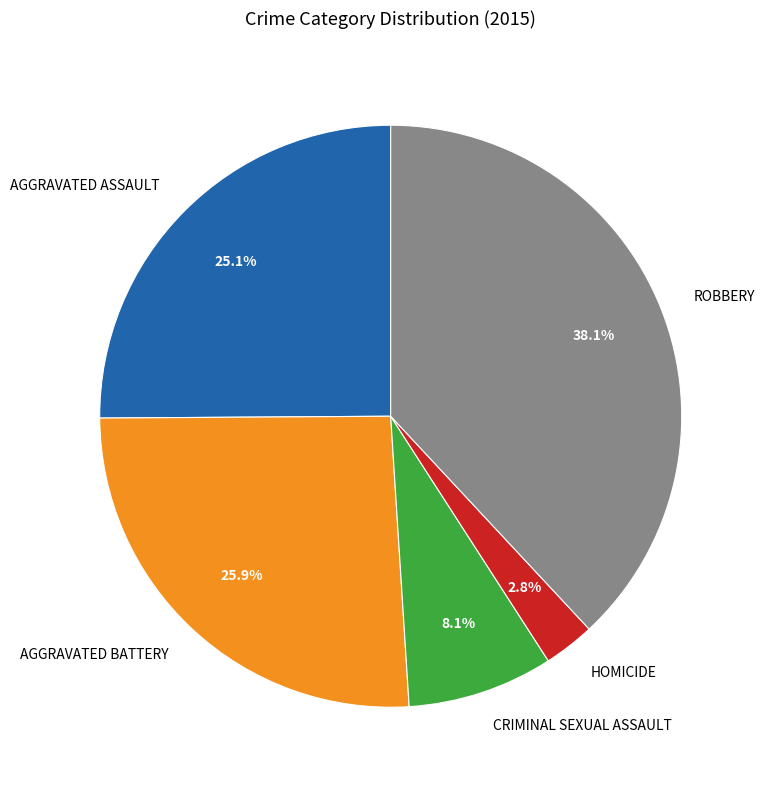

Does any single category account for the majority?

No